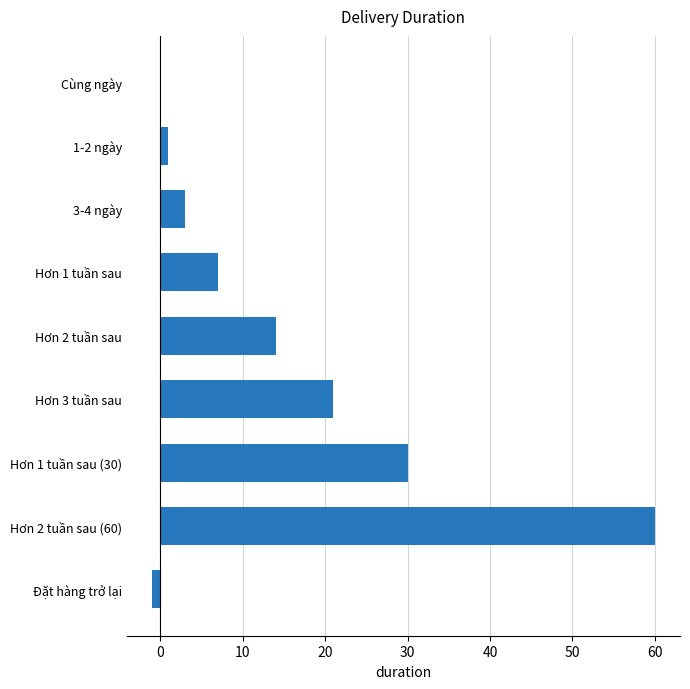

Reading top to bottom, list all the values displayed in this chart.

Cùng ngày=0	1-2 ngày=1	3-4 ngày=3	Hơn 1 tuần sau=7	Hơn 2 tuần sau=14	Hơn 3 tuần sau=21	Hơn 1 tuần sau (30)=30	Hơn 2 tuần sau (60)=60	Đặt hàng trở lại=-1